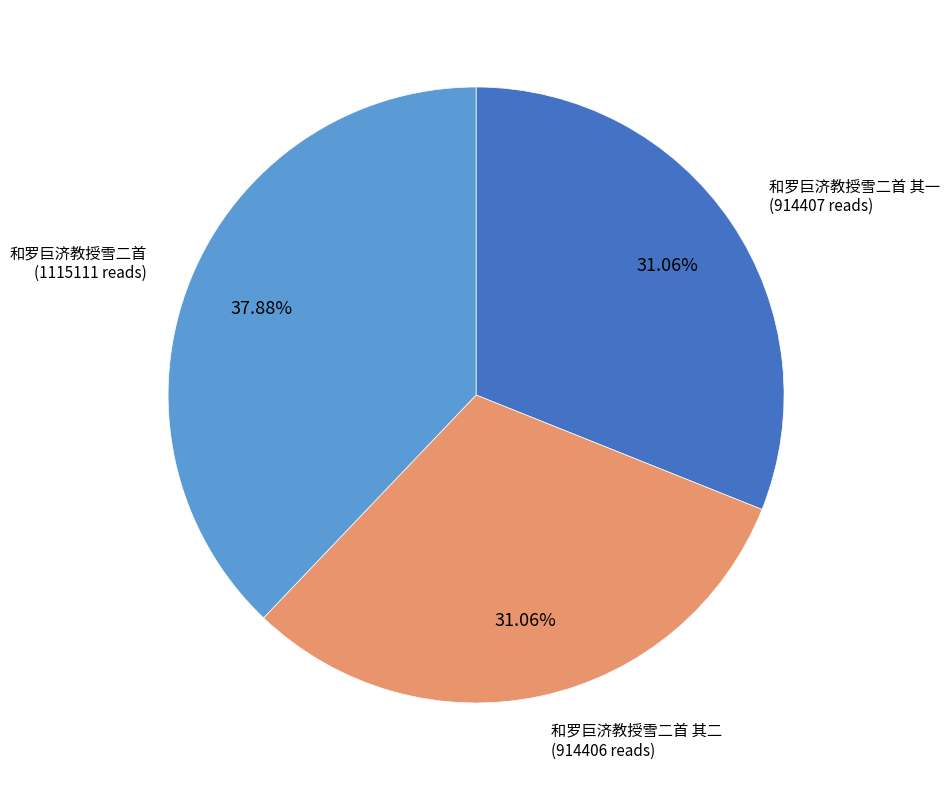

Does any single category account for the majority?

No